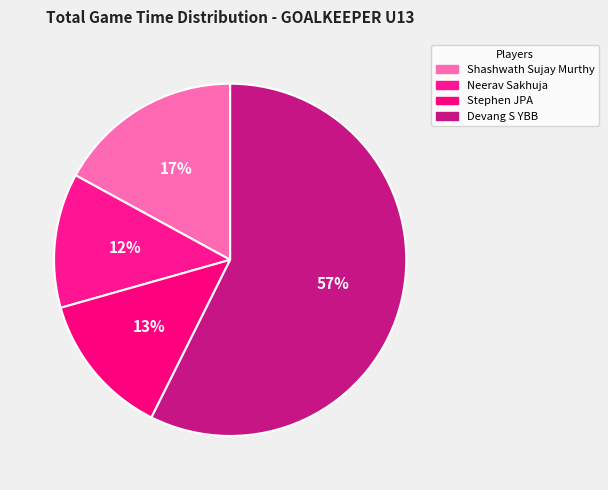

How many slices are in this pie chart?

4